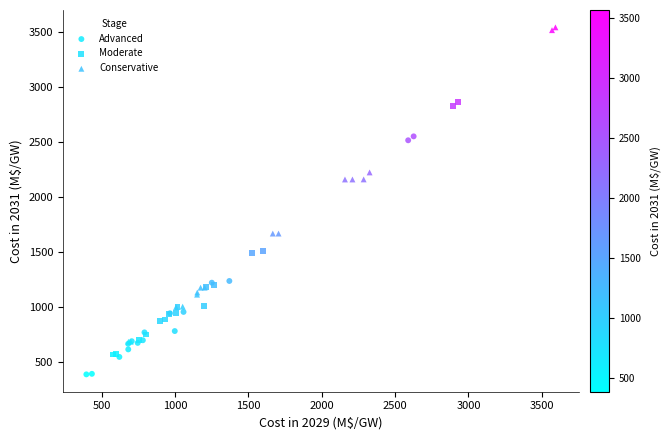

Which series has the largest Y range (max minus min)?

Conservative